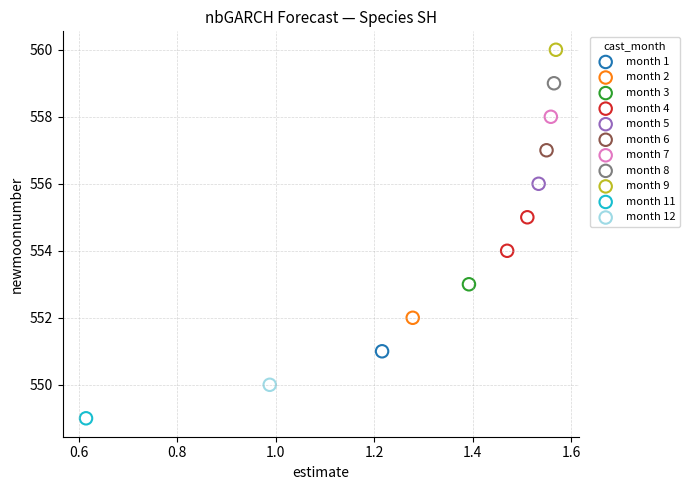

What are all the series names shown in the legend?

month 1, month 2, month 3, month 4, month 5, month 6, month 7, month 8, month 9, month 11, month 12